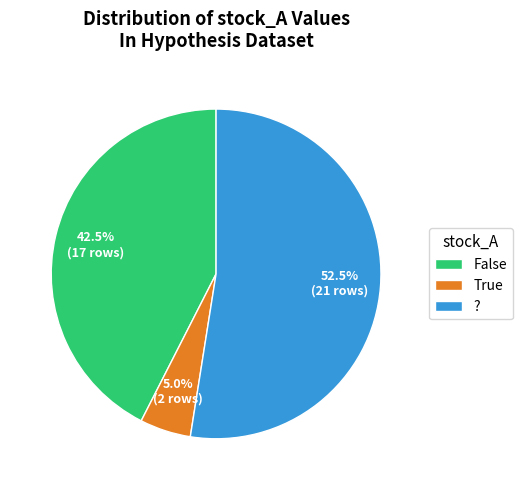

How many slices are in this pie chart?

3